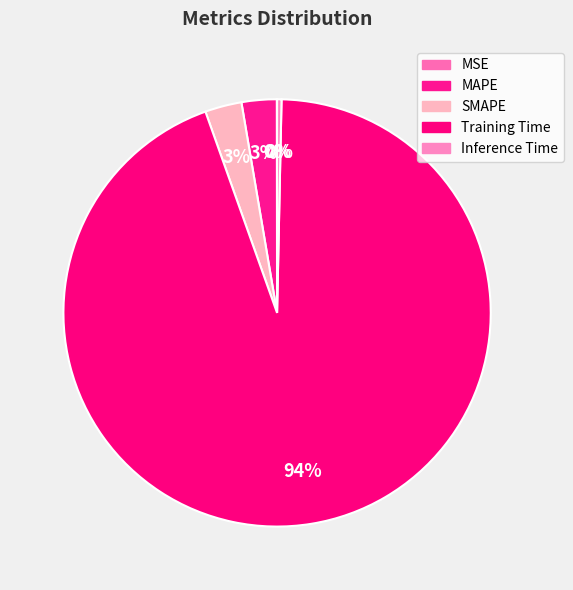

Is there a majority slice in this chart?

Yes